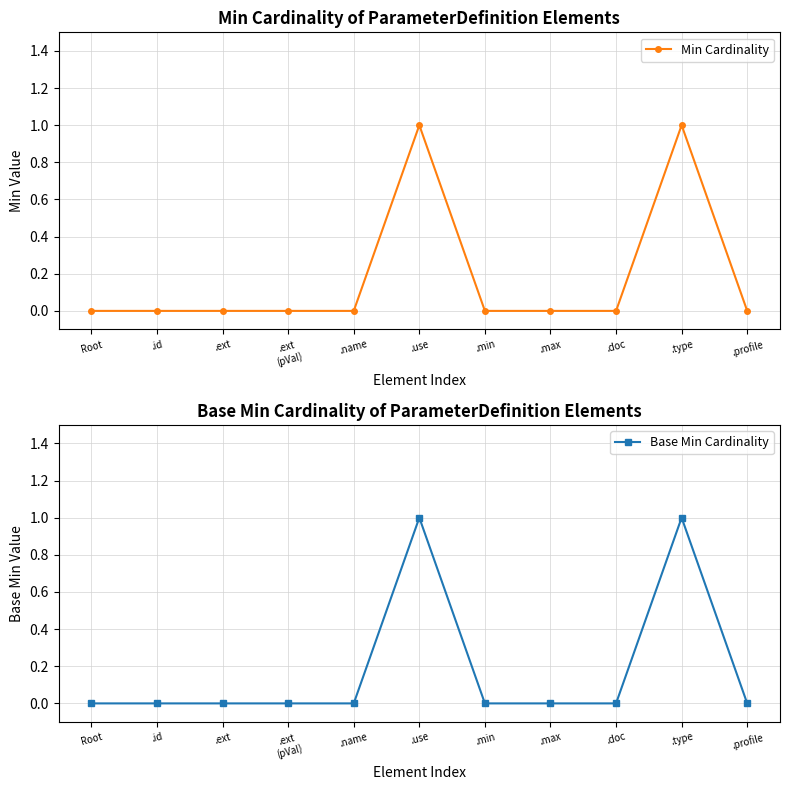

What is the total value across all series at .use?

2